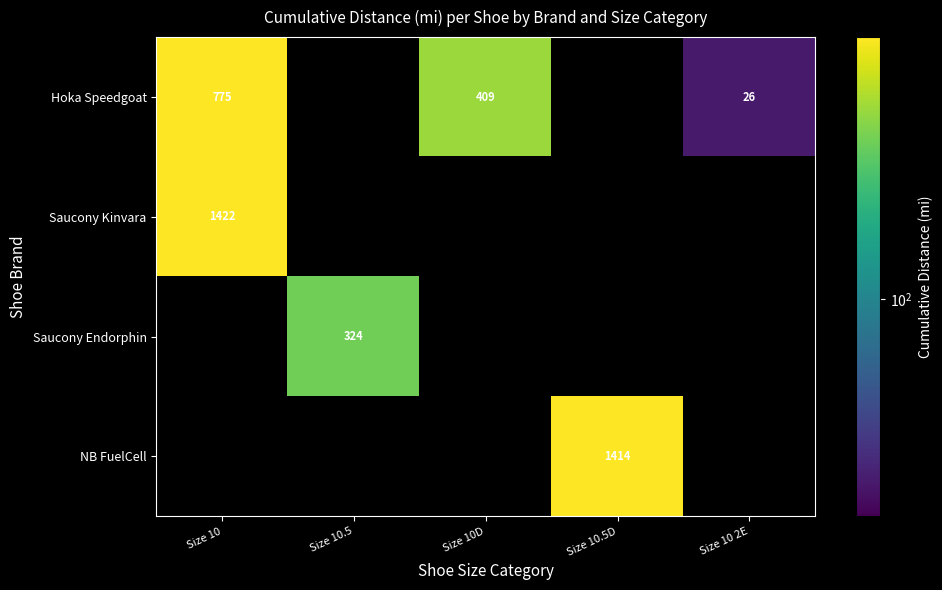

Which has a higher value, Size 10 2E or Size 10.5?

Size 10.5